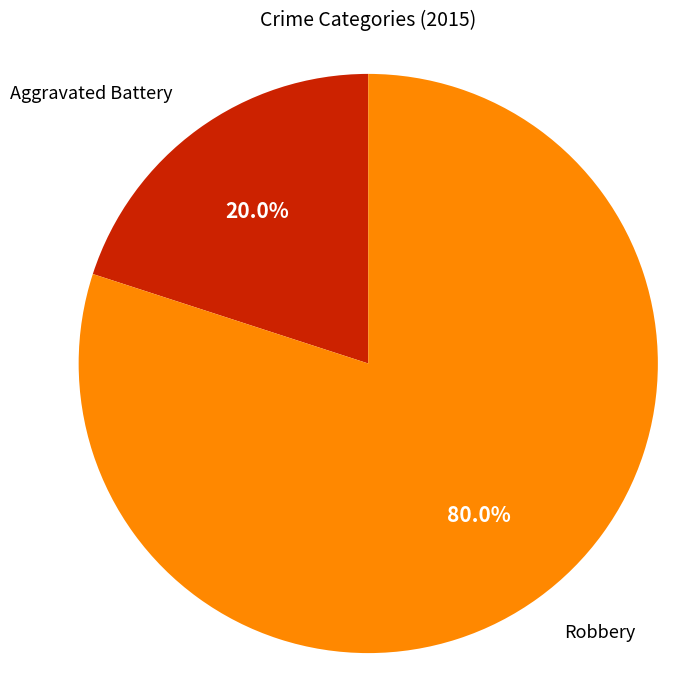

What is the ratio of the value at Robbery to the value at Aggravated Battery?

4.0